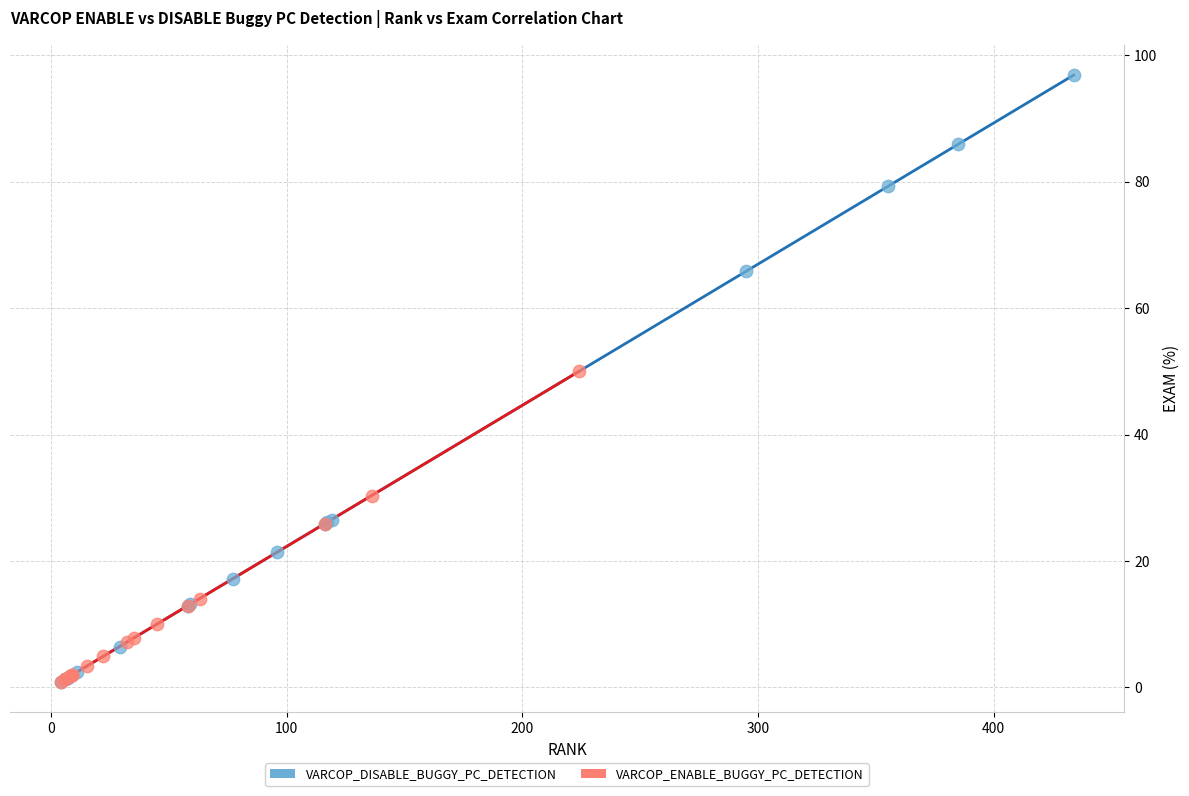

Which series contains the highest Y value?

VARCOP_DISABLE_BUGGY_PC_DETECTION